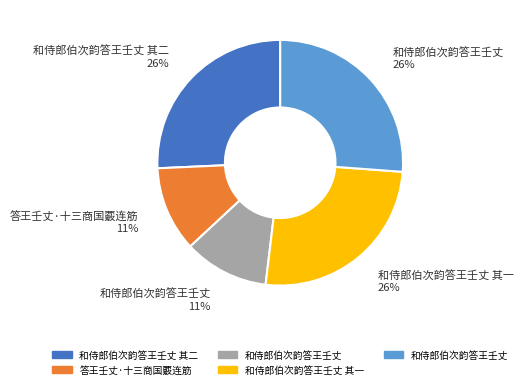

To the nearest percent, what is the average slice percentage?

20%